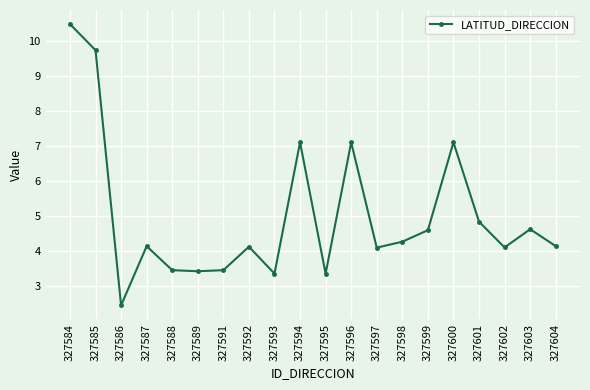

Between 327599 and 327602, which is larger?

327599